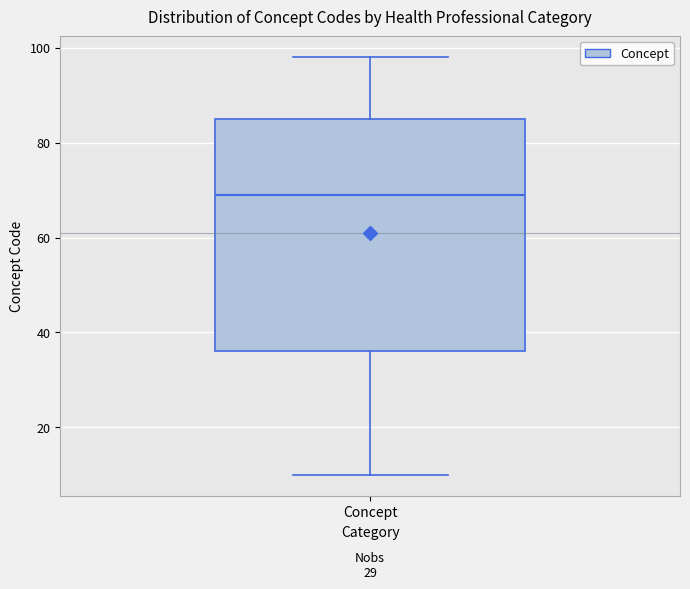

Read this box plot against the y-axis: the position of the median line, the range covered by the box, and the ends of both whiskers. The values are not printed on the chart, so give them approximately, as read against the axis.

median 70, box 36 to 86, whiskers 10 to 98